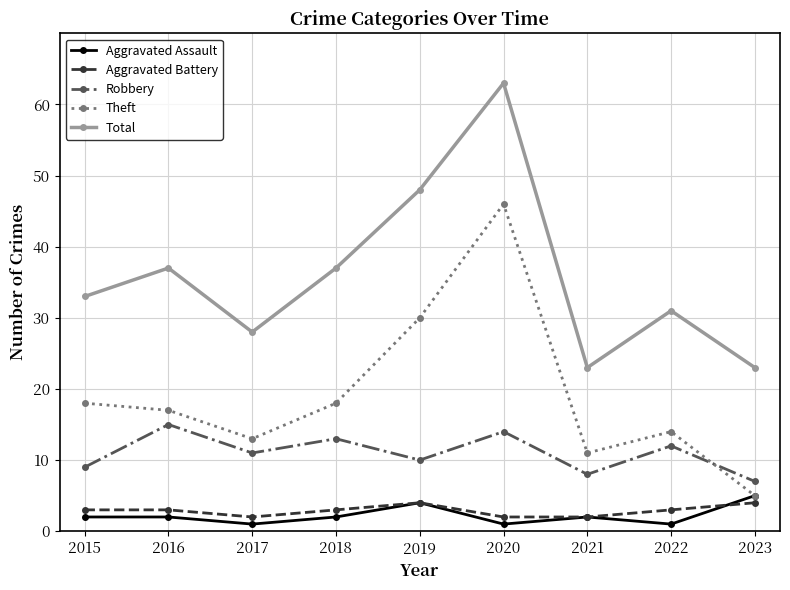

Which label corresponds to the largest value in the chart?

2020